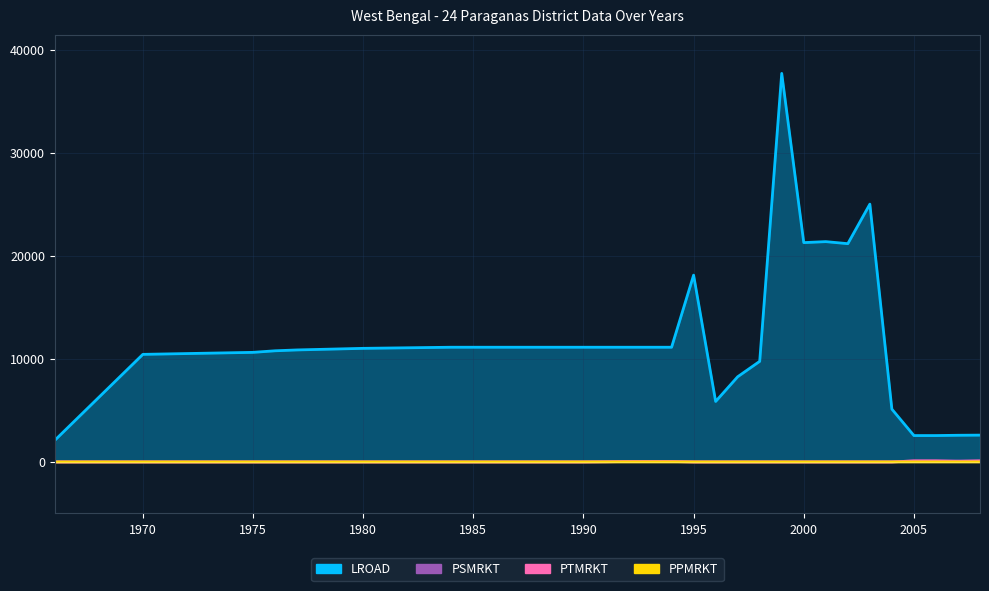

True or false: PPMRKT and PTMRKT cross at least once.

False